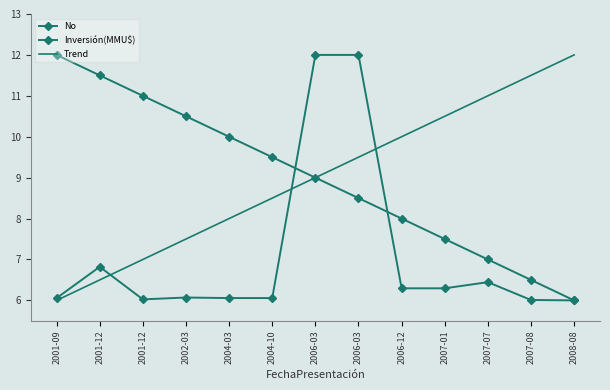

What is the difference between the highest and lowest values at 2006-03?

3.0